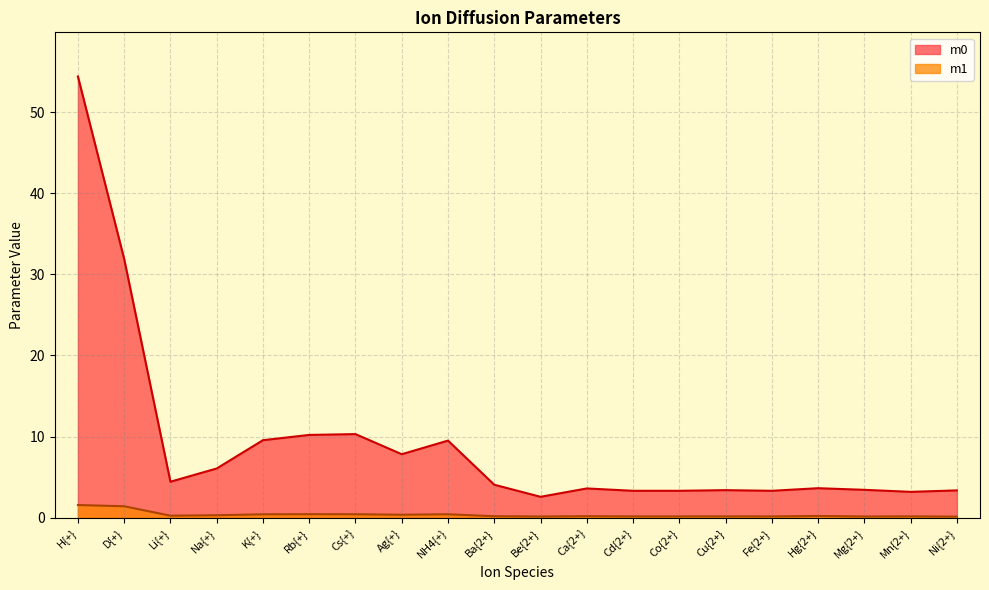

True or false: m0 and m1 intersect in this chart.

False